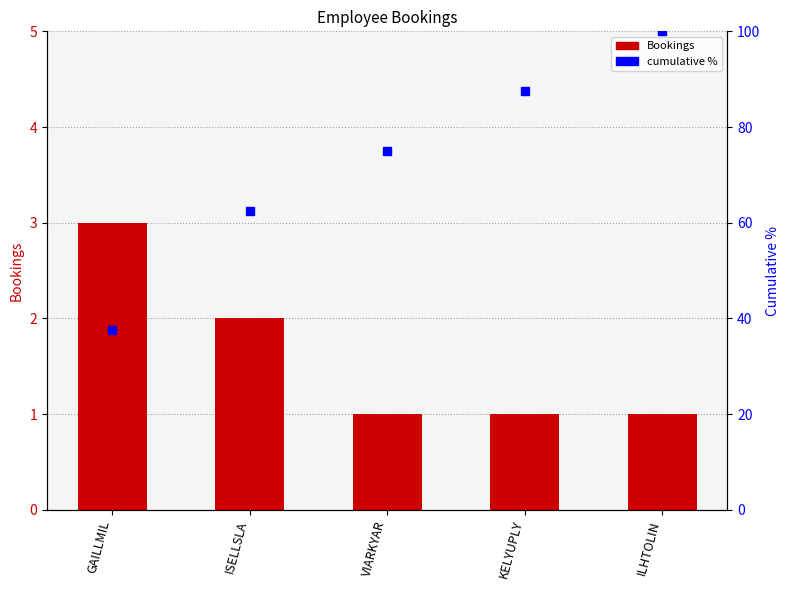

Rank the series by their maximum value, from lowest to highest.

Bookings, cumulative %